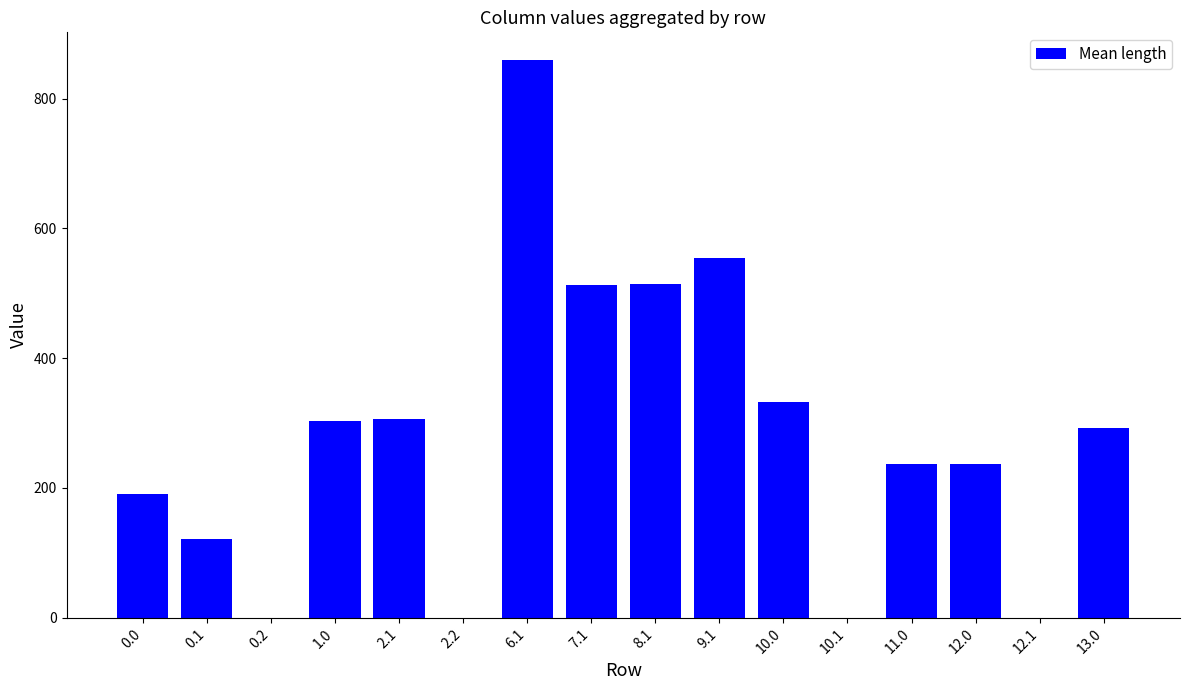

At which category does the chart reach its peak across all series?

6.1